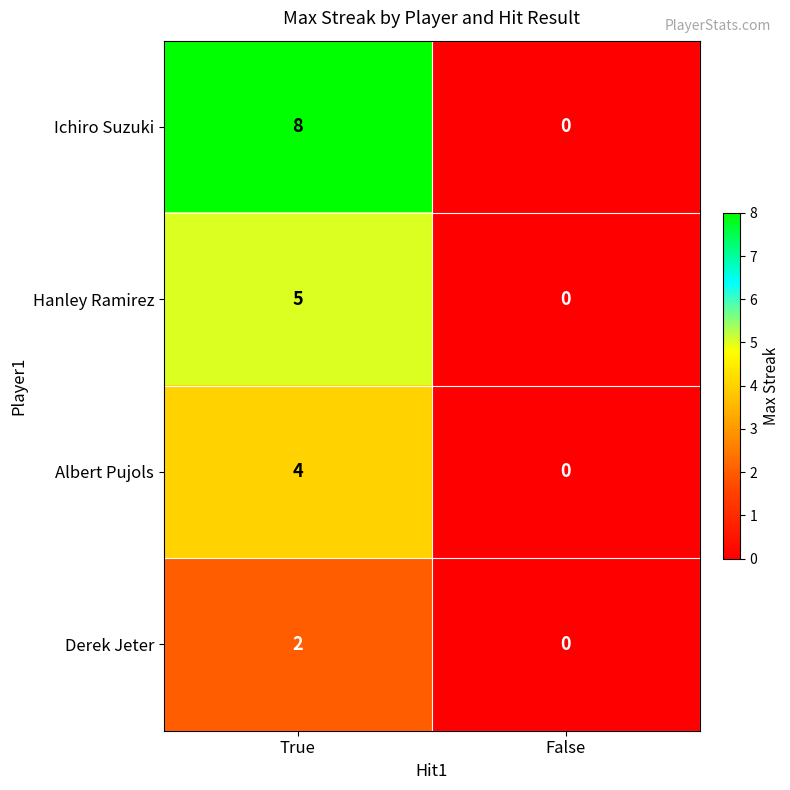

What is the sum of all Ichiro Suzuki values?

8